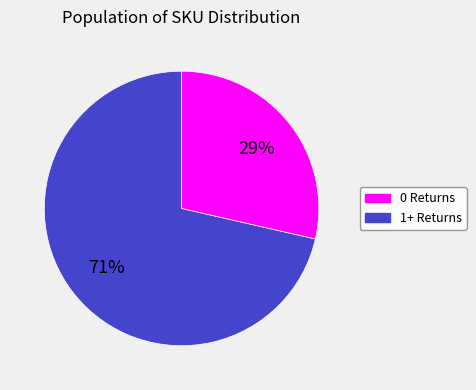

Is there a majority slice in this chart?

Yes